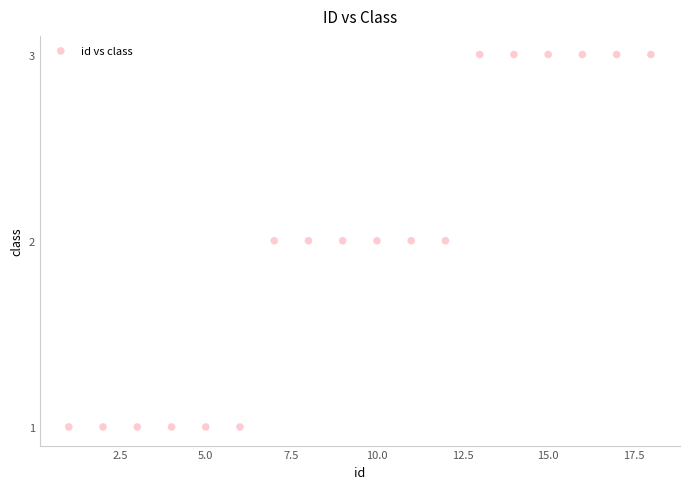

What is the range of X values (max minus min)?

17